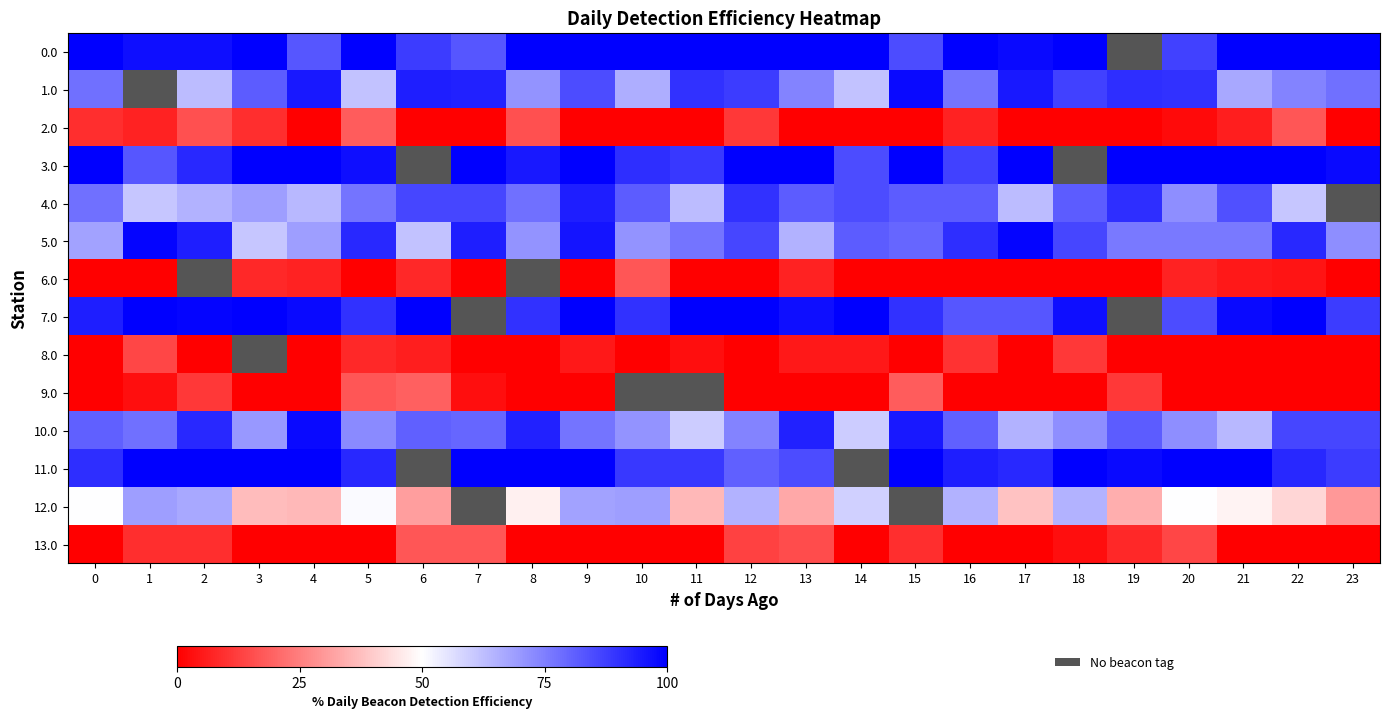

The value of 1.0 at 15 is 98.0. True or false?

True